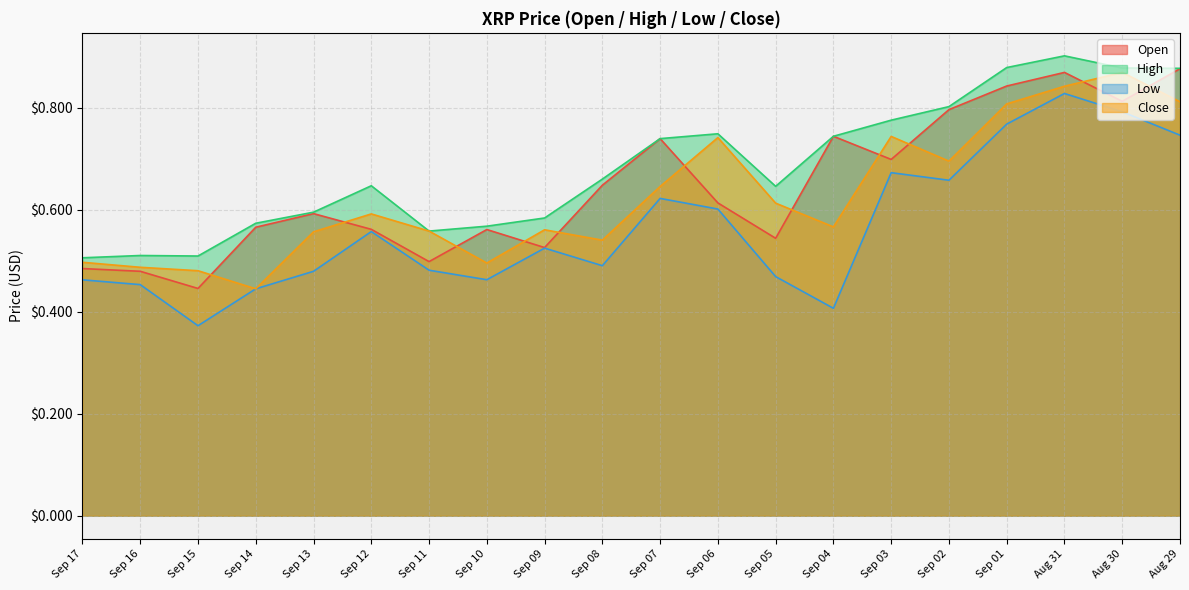

True or false: Open and High cross at least once.

False